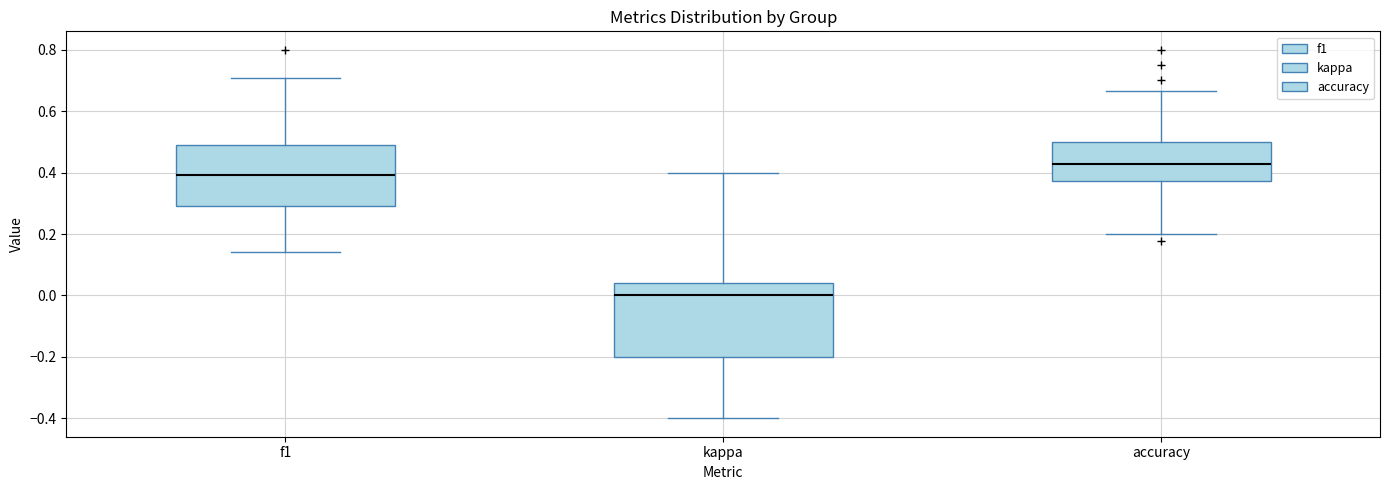

Reading left to right, transcribe this box plot: for each box, give where its median line is, the range the box spans, and where its two whiskers end, as read against the y-axis. The values are not printed on the chart, so give them approximately, as read against the axis.

f1: median 0.40, box 0.30 to 0.48, whiskers 0.14 to 0.70
kappa: median 0.00, box -0.20 to 0.04, whiskers -0.40 to 0.40
accuracy: median 0.42, box 0.38 to 0.50, whiskers 0.20 to 0.66